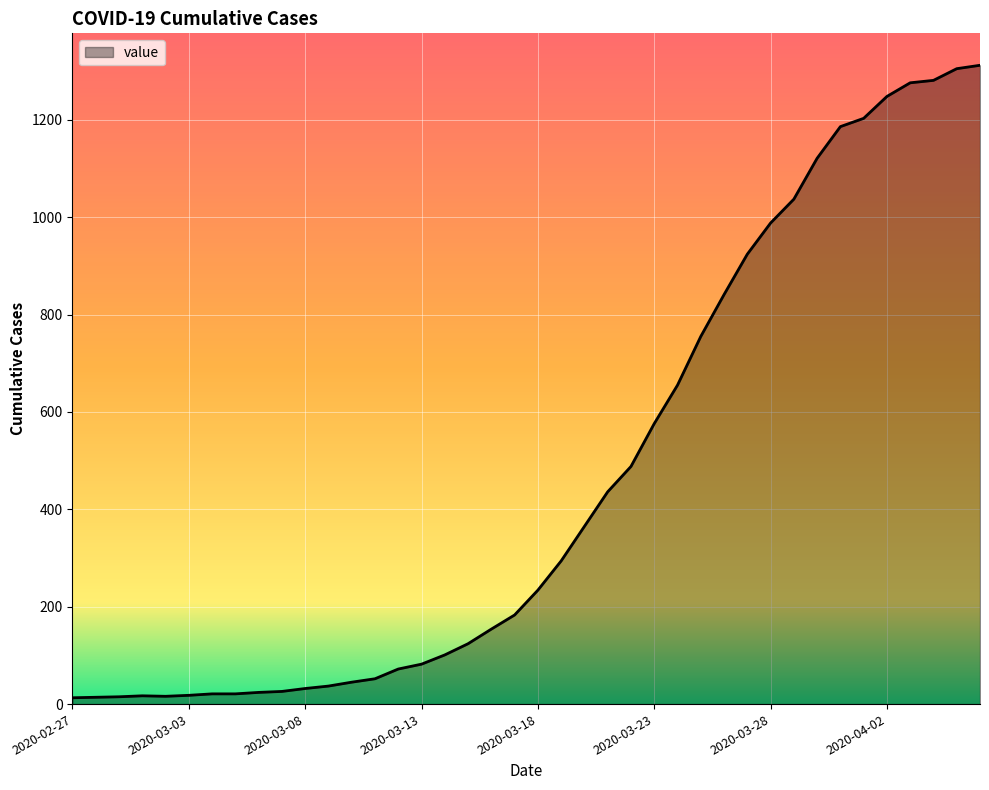

What is the difference between the maximum and minimum values?

1299